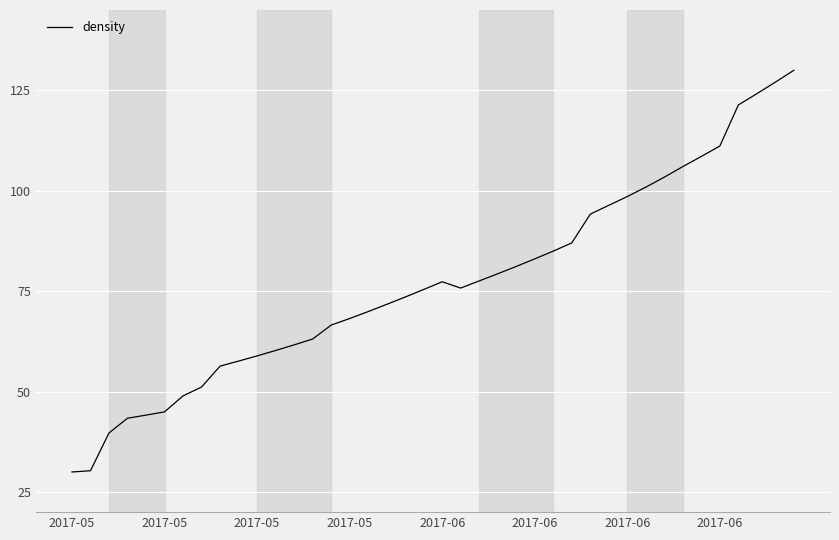

How many distinct data groups are displayed?

1